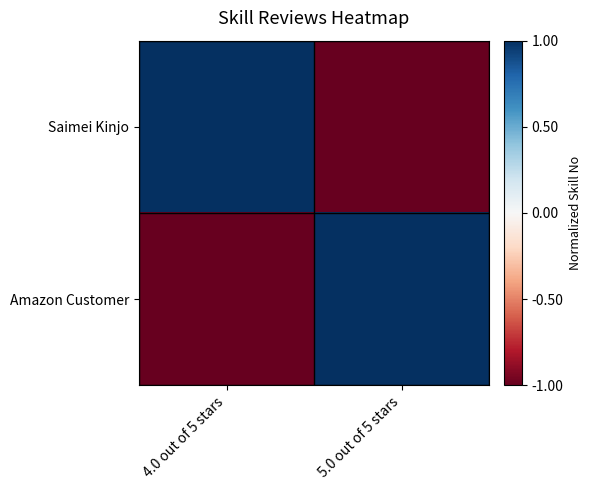

Reading right to left, transcribe all the data shown in this chart.

Saimei Kinjo: 5.0 out of 5 stars=-1	4.0 out of 5 stars=1
Amazon Customer: 5.0 out of 5 stars=1	4.0 out of 5 stars=-1